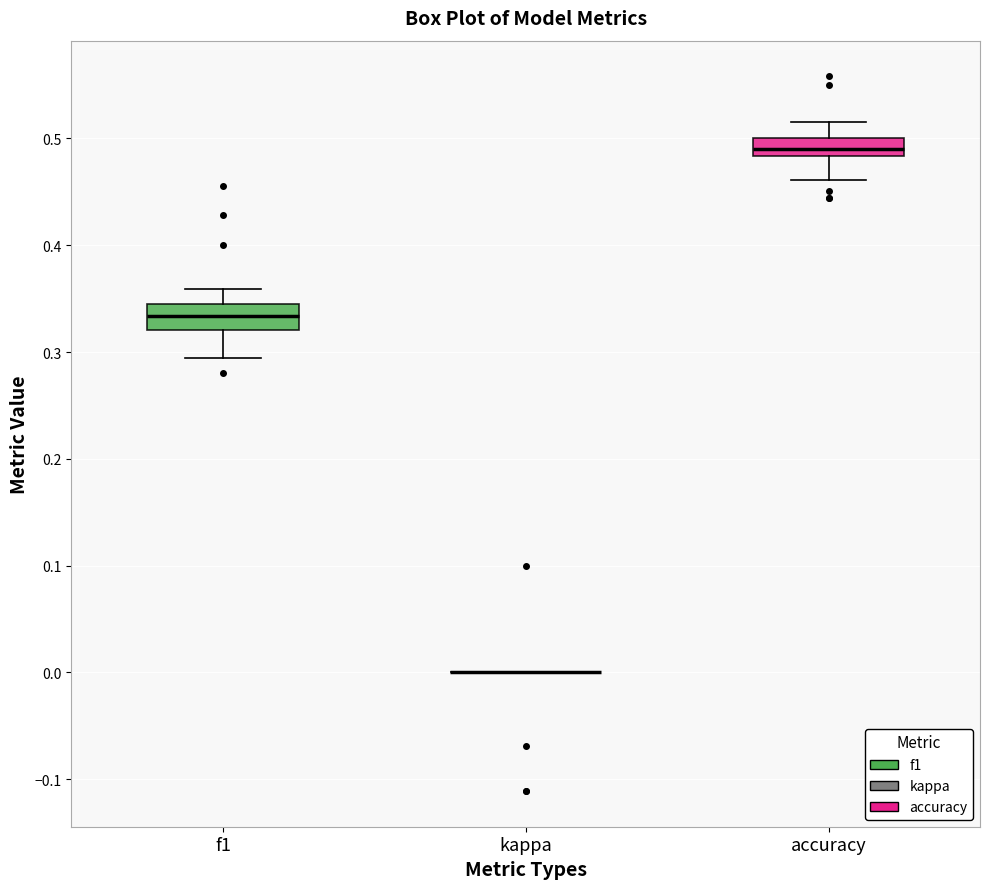

Reading left to right, read every box against the y-axis: the position of its median line, the range the box covers, and the ends of its whiskers. The values are not printed on the chart, so give them approximately, as read against the axis.

f1: median 0.33, box 0.32 to 0.35, whiskers 0.29 to 0.36
kappa: box collapsed to a line at 0.00, whiskers 0.00 to 0.00
accuracy: median 0.49, box 0.48 to 0.50, whiskers 0.46 to 0.52